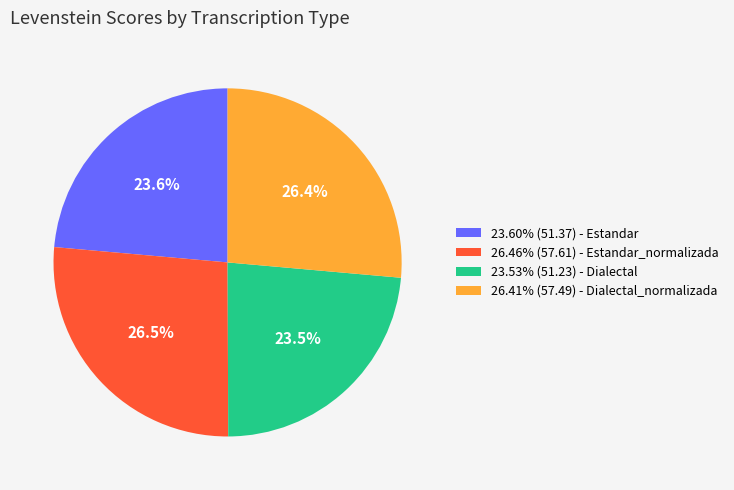

Does any single category account for the majority?

No